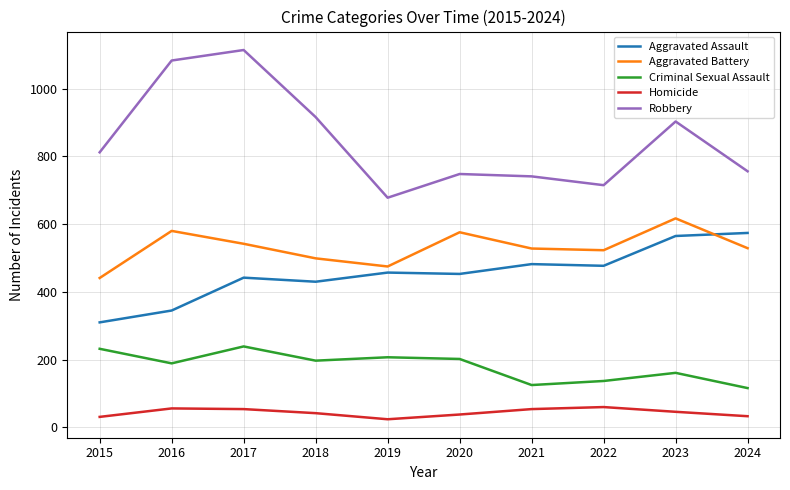

What is the highest value of the Aggravated Assault series?

574